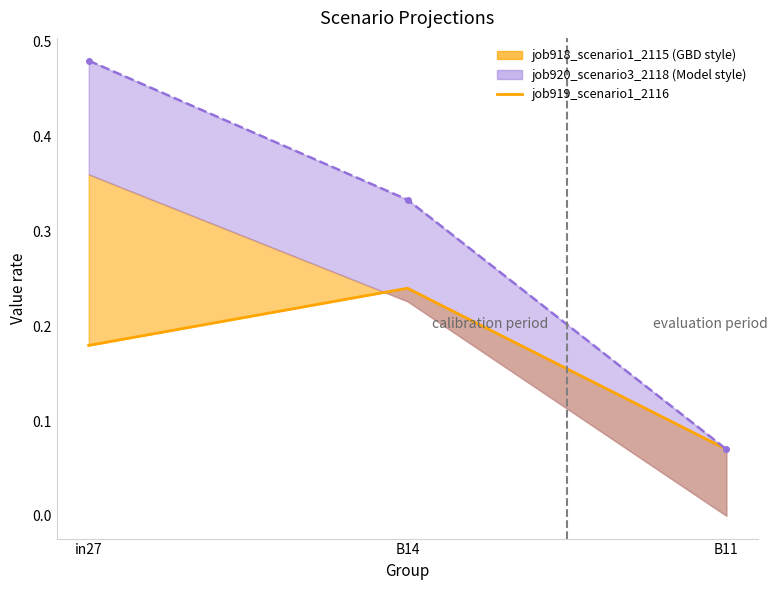

How many lines are shown in the chart?

2